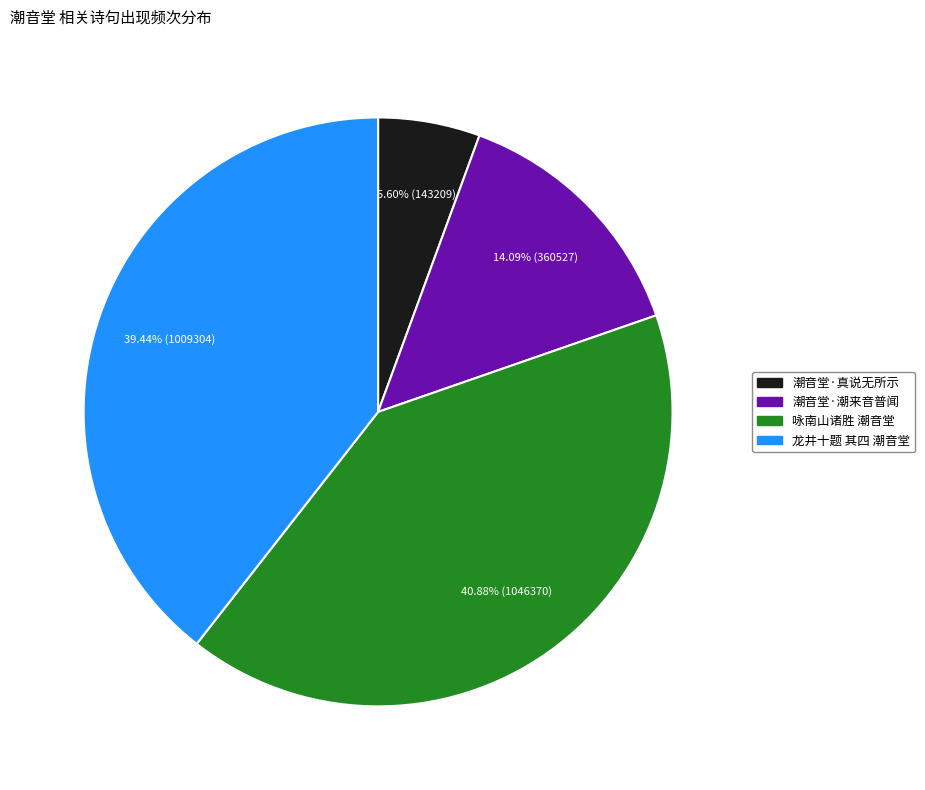

To the nearest percent, what is the difference between the largest and smallest slice percentages?

35%